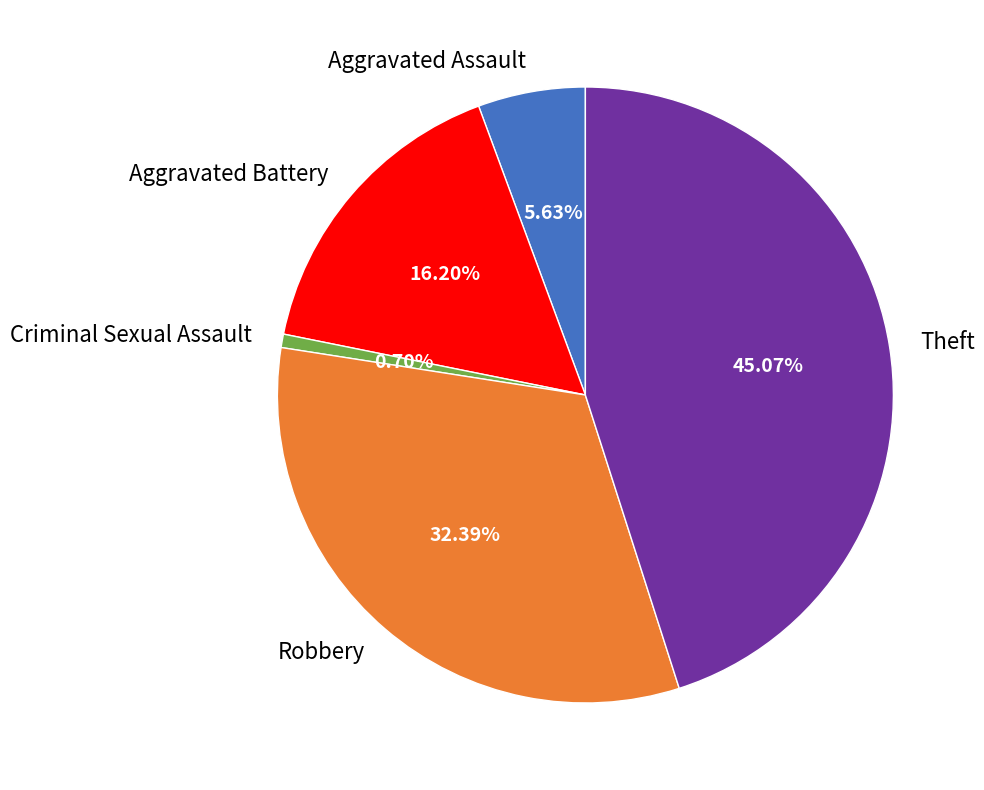

Is it true that Criminal Sexual Assault is 14% of the pie?

False